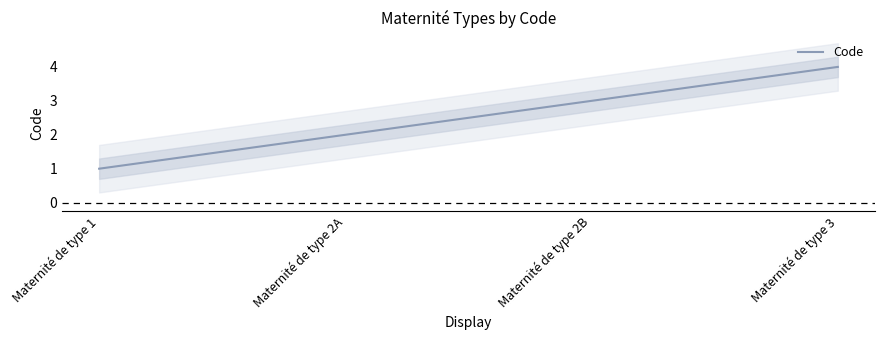

True or false: the data has more than 0 interior local peaks.

False